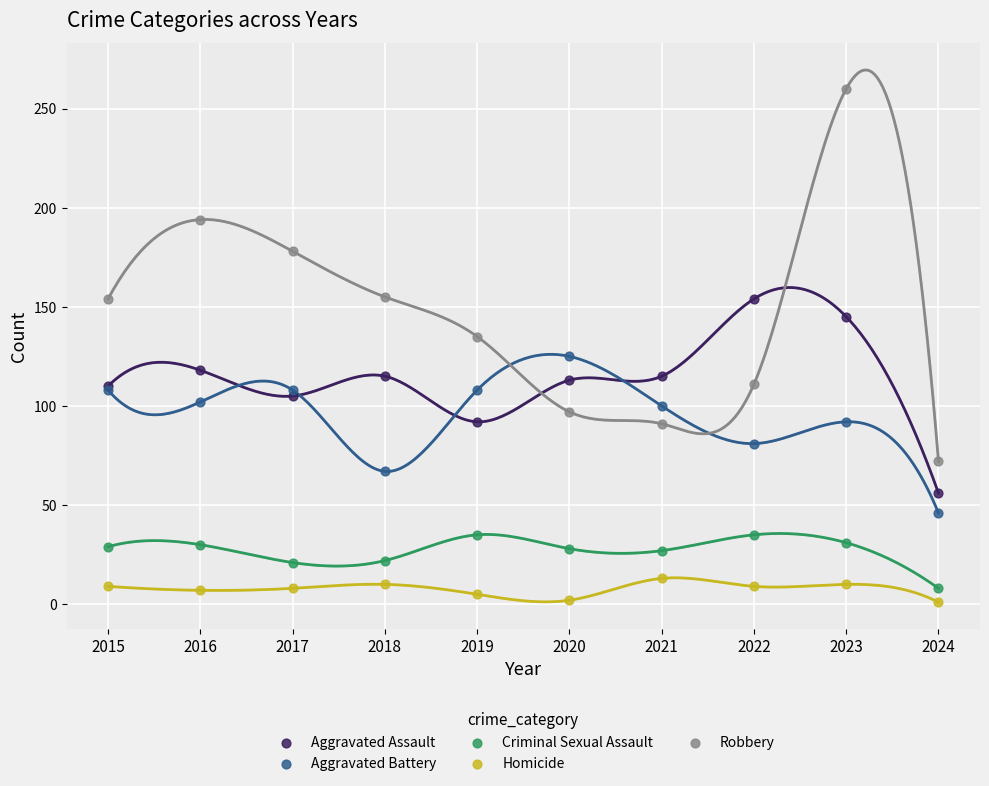

Which series contains the lowest Y value?

Homicide